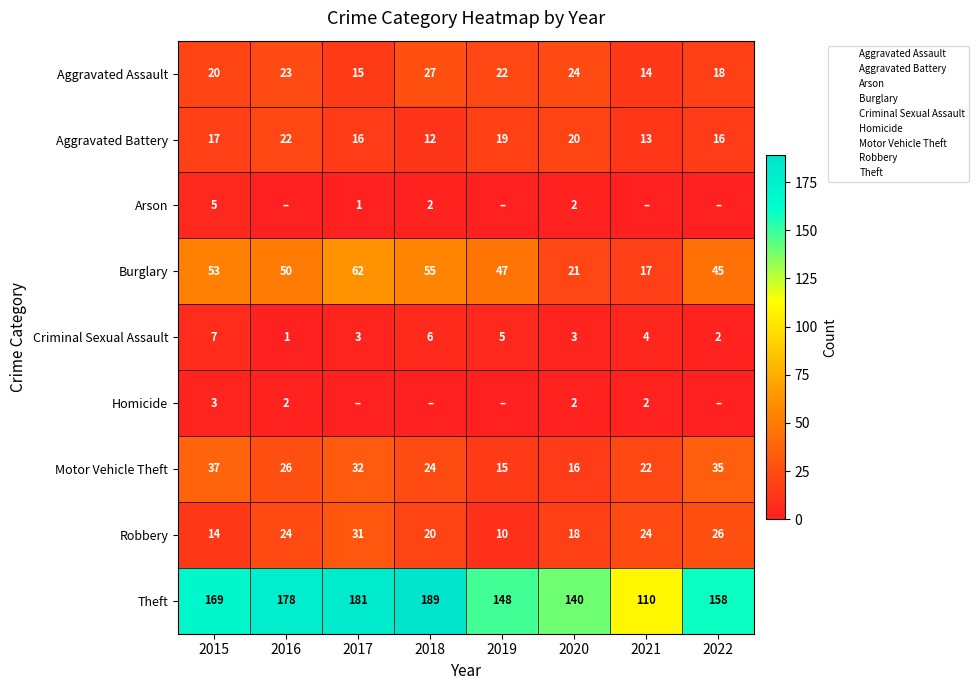

How many Aggravated Battery values are between 16 and 20?

5